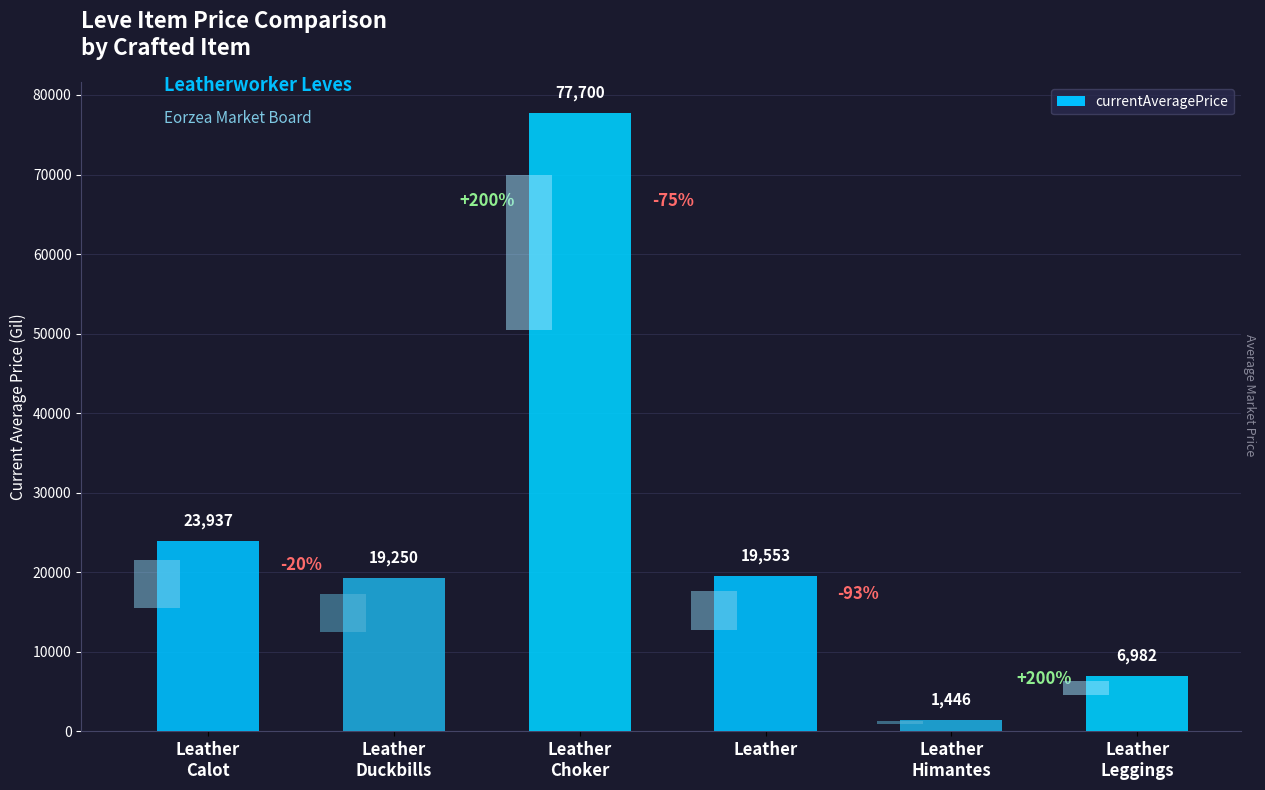

What is the change in value from Leather
Calot to Leather
Choker?

+53763.5